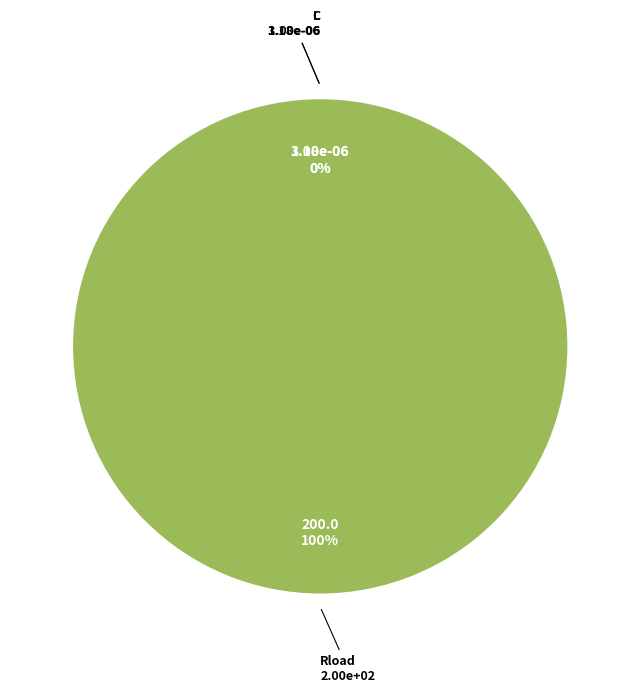

Which category accounts for the majority?

Rload